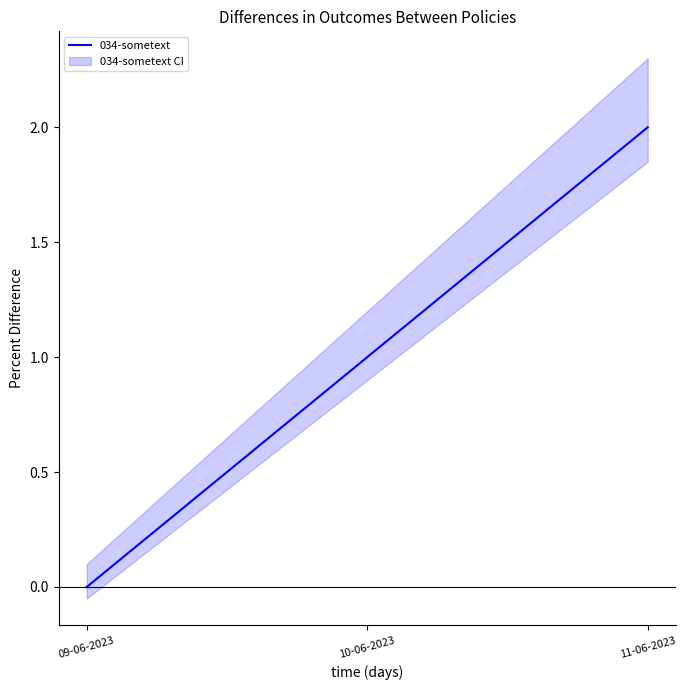

Is it true that the value at 10-06-2023 is 0?

False